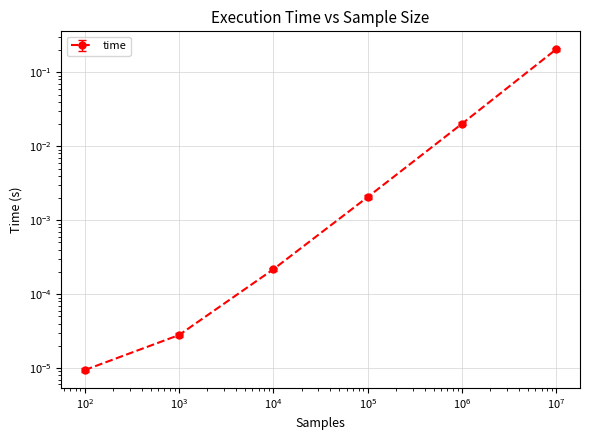

Reading left to right, list all the values displayed in this chart.

0.0	0.0	0.0	0.0	0.0	0.2